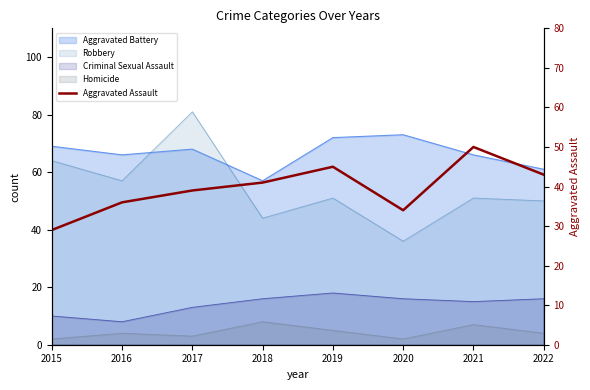

Rank the categories by value from lowest to highest.

2015, 2020, 2016, 2017, 2018, 2022, 2019, 2021